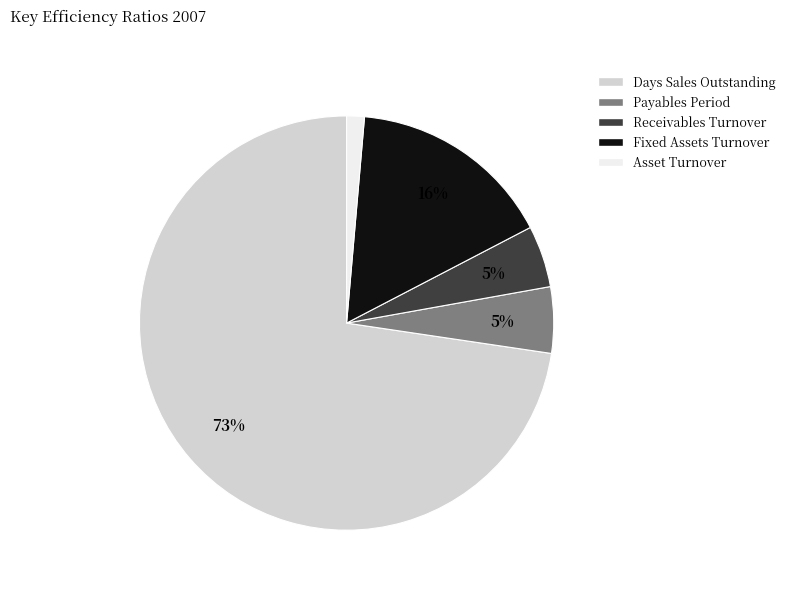

How many segments does this pie chart have?

5